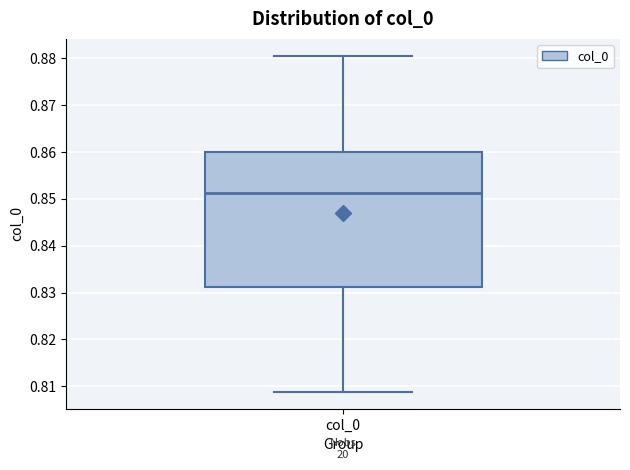

Read this box plot against the y-axis: the position of the median line, the range covered by the box, and the ends of both whiskers. The values are not printed on the chart, so give them approximately, as read against the axis.

median 0.851, box 0.831 to 0.860, whiskers 0.809 to 0.881